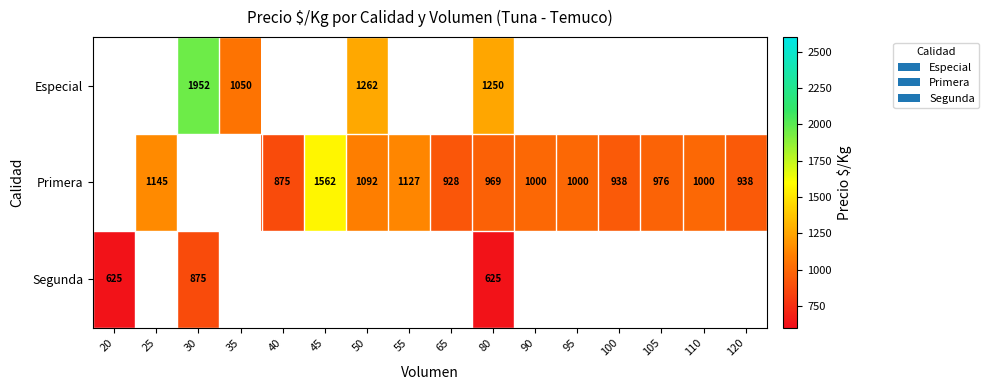

What is the difference between the Primera values at 25 and 80?

176.0